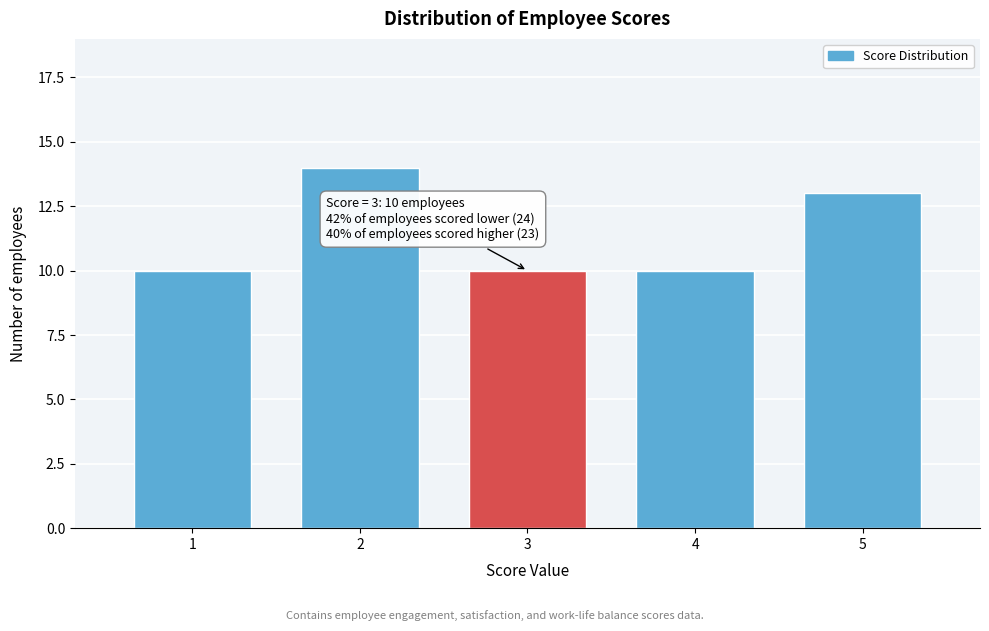

Reading left to right, extract all data points from this chart.

1=10	2=14	3=10	4=10	5=13